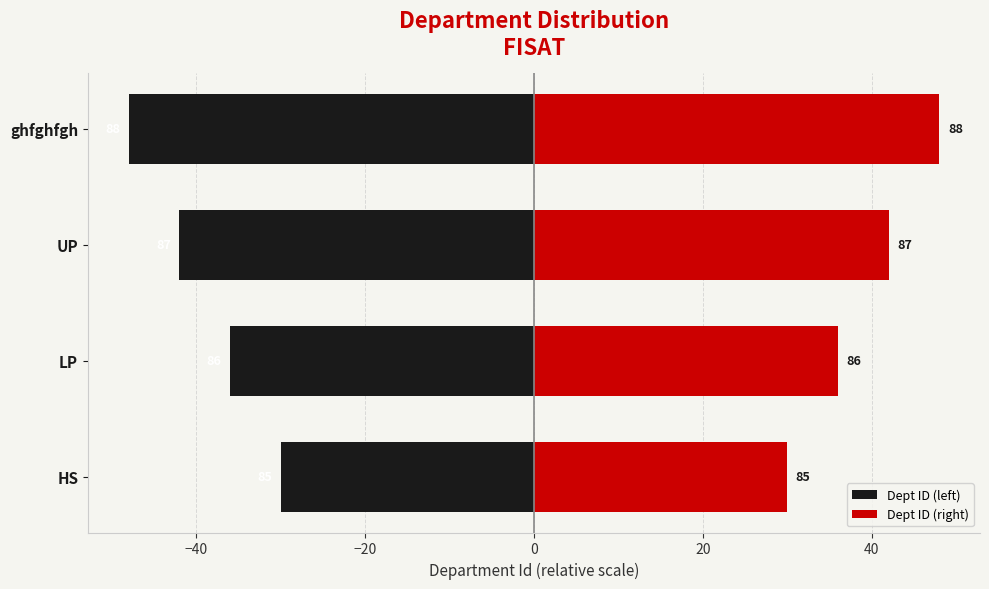

What is the difference between the highest and lowest values at LP?

72